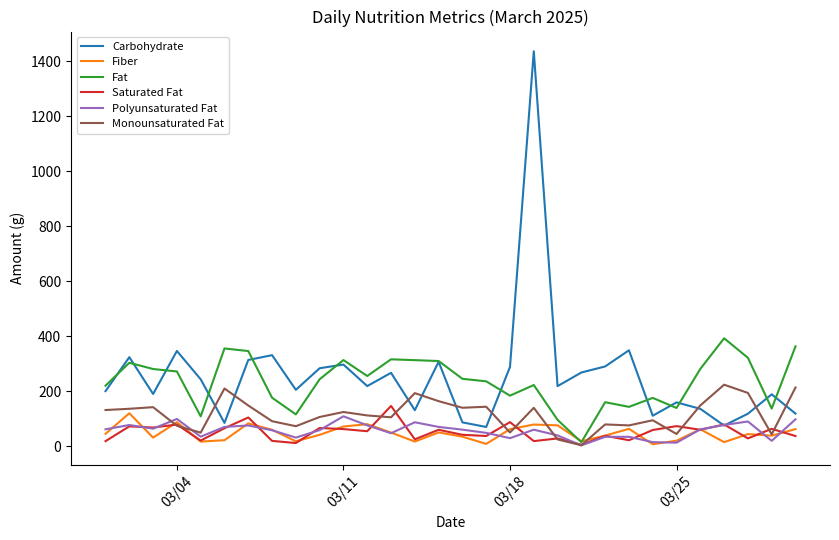

What is the minimum value for Carbohydrate?

69.3